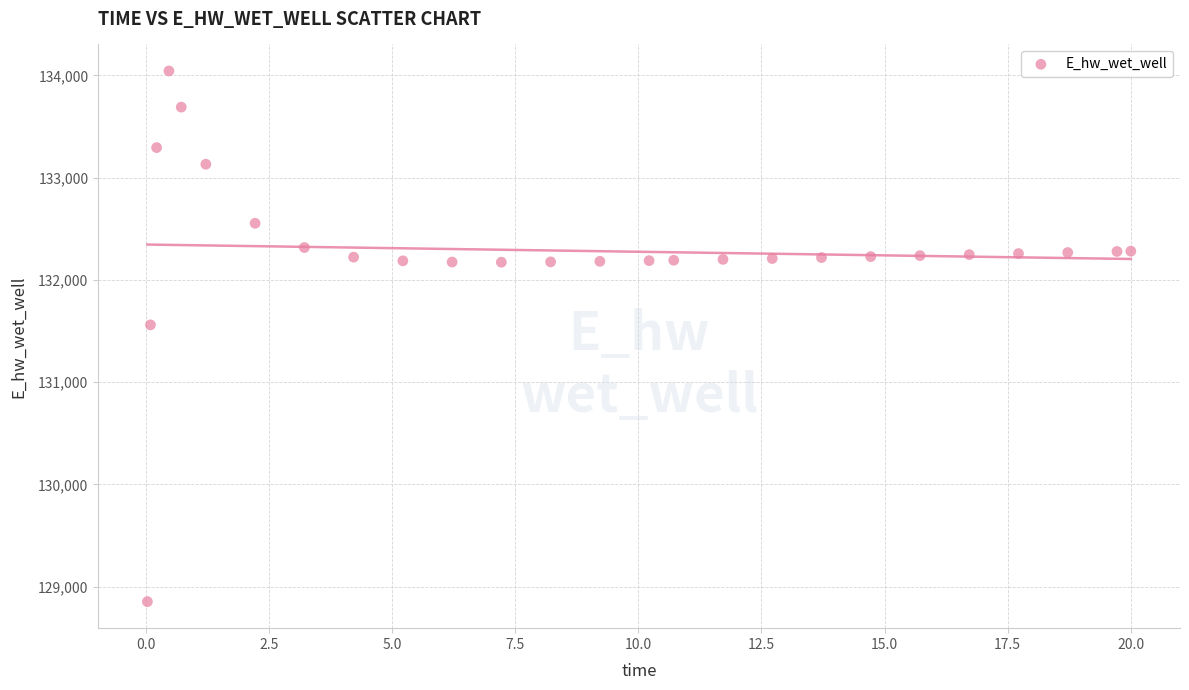

What is the range of Y values (max minus min)?

5190.0